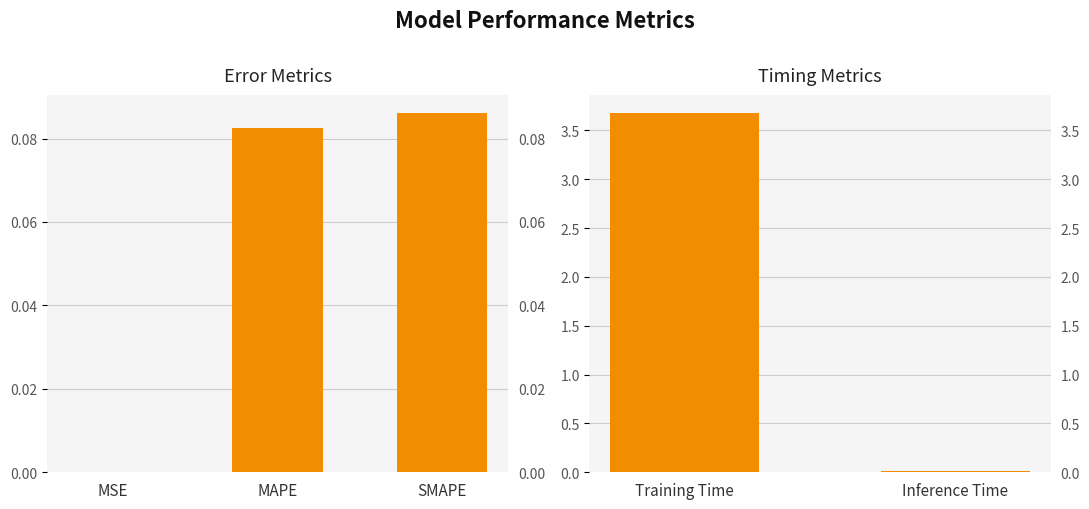

What is the difference between the maximum and minimum values?

3.7